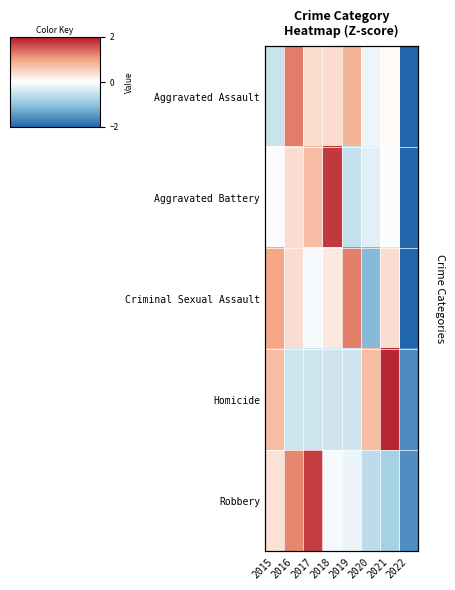

How many data points in Robbery are above 0?

3